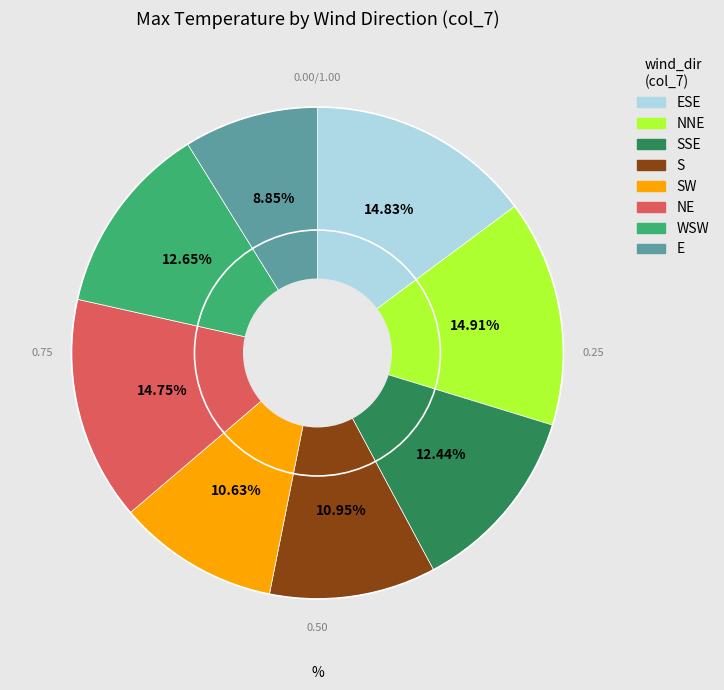

Is there any slice that represents more than half of the pie?

No